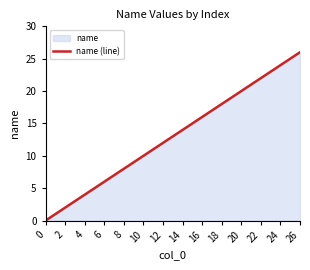

How many lines are shown in the chart?

1